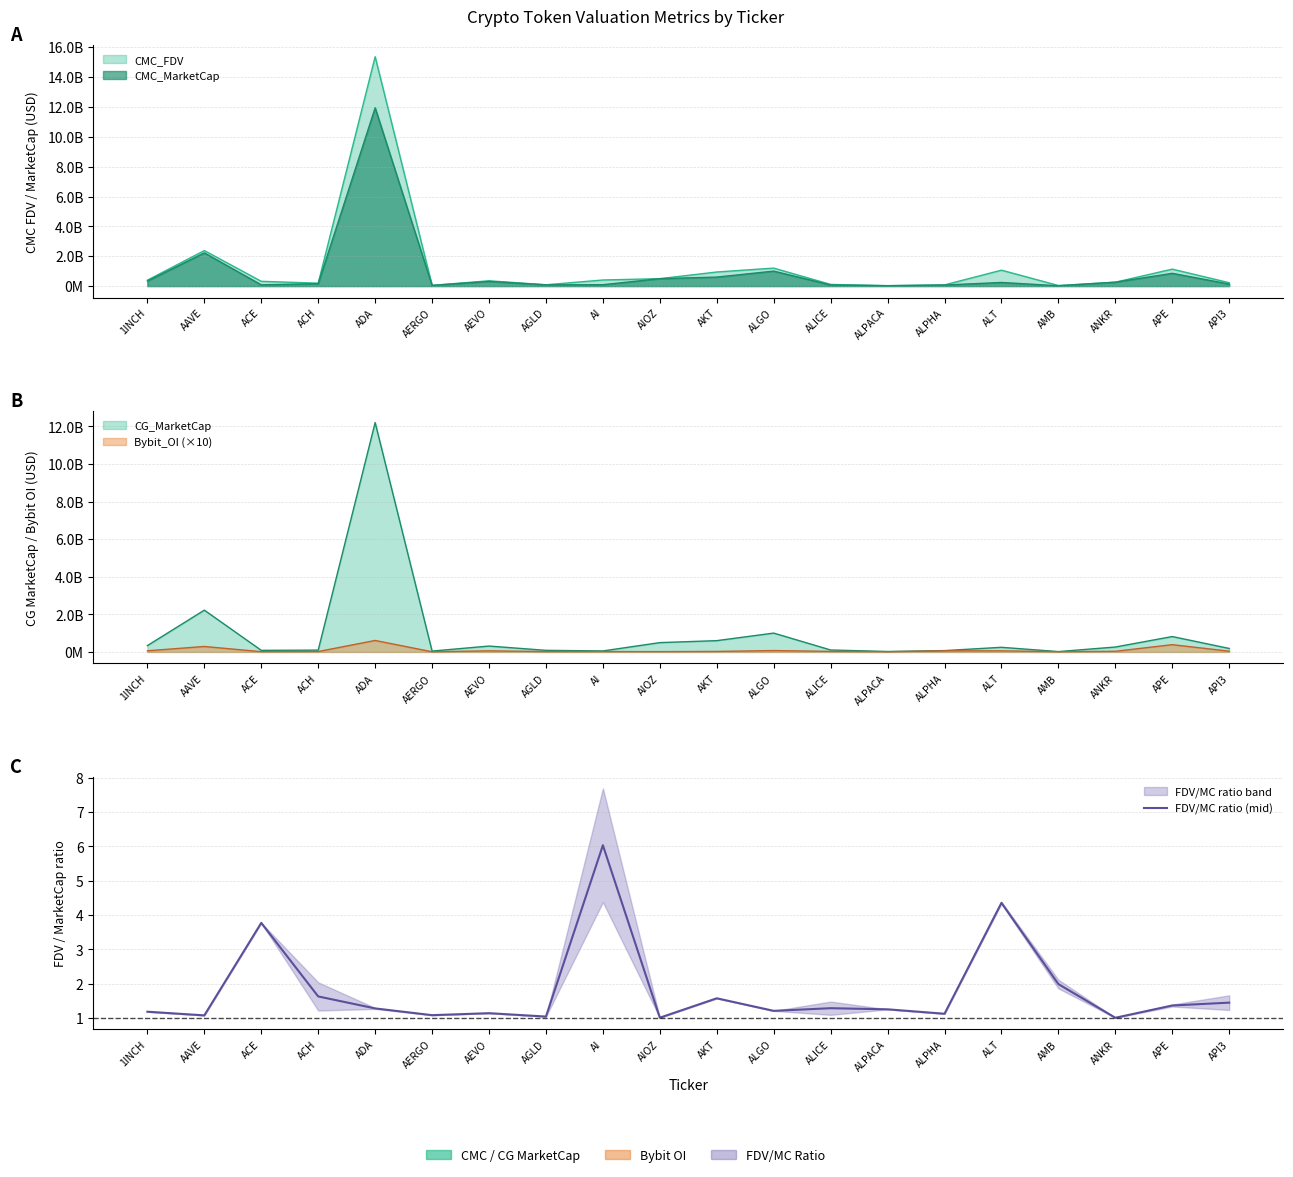

What is the difference between the values at ACE and ALGO?

2.6